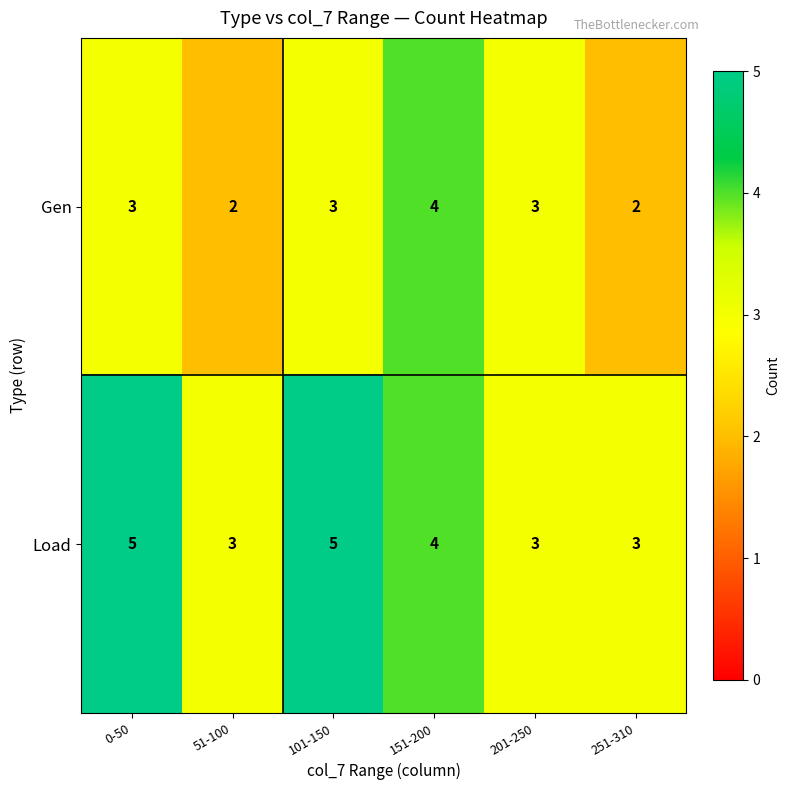

At which label is Load closest to 4?

151-200